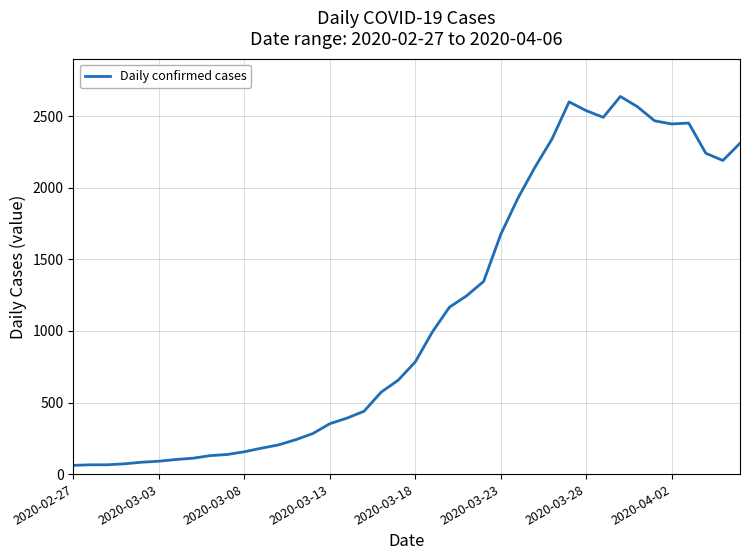

What is the maximum value shown in the chart?

2638